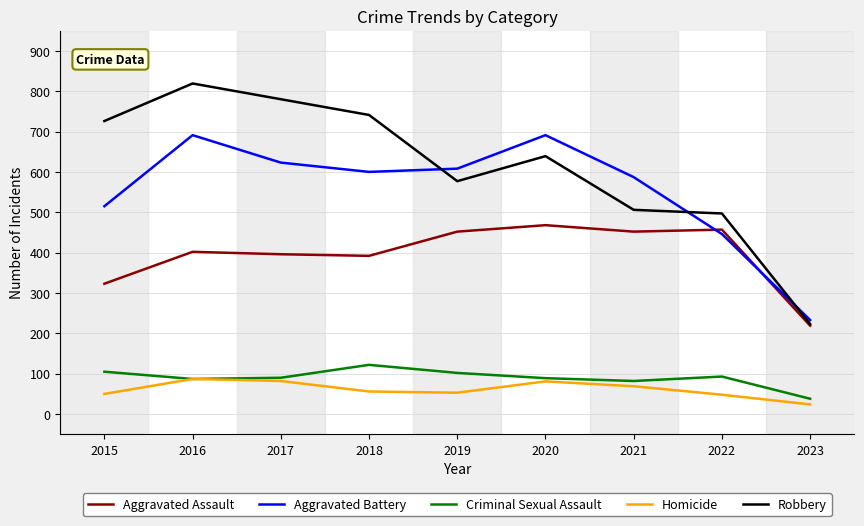

At 2015, list the series in order from largest to smallest.

Robbery, Aggravated Battery, Aggravated Assault, Criminal Sexual Assault, Homicide